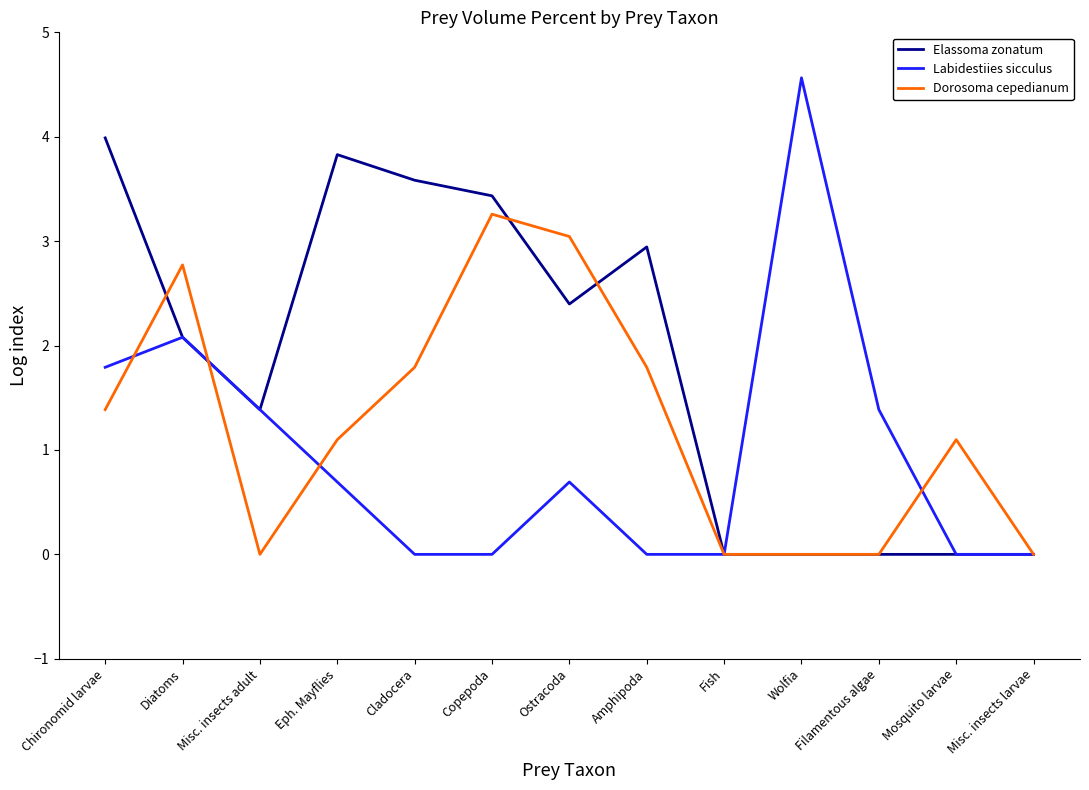

Which series has the largest range (max minus min)?

Labidestiies sicculus